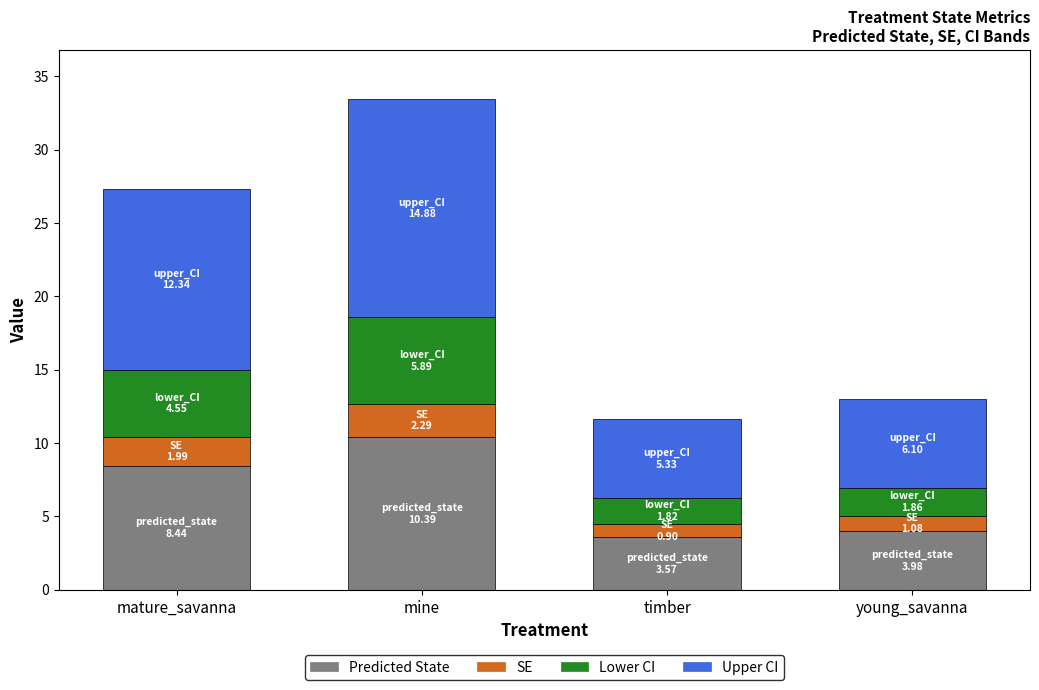

What is the total value across all series at mine?

33.5